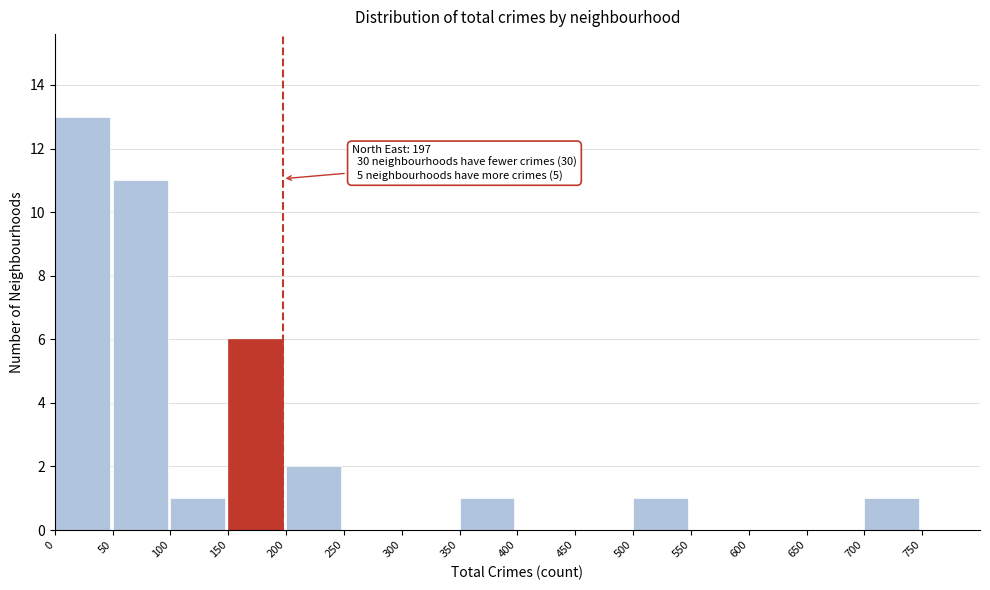

Over which range of the x-axis is the bar tallest?

0 to 50